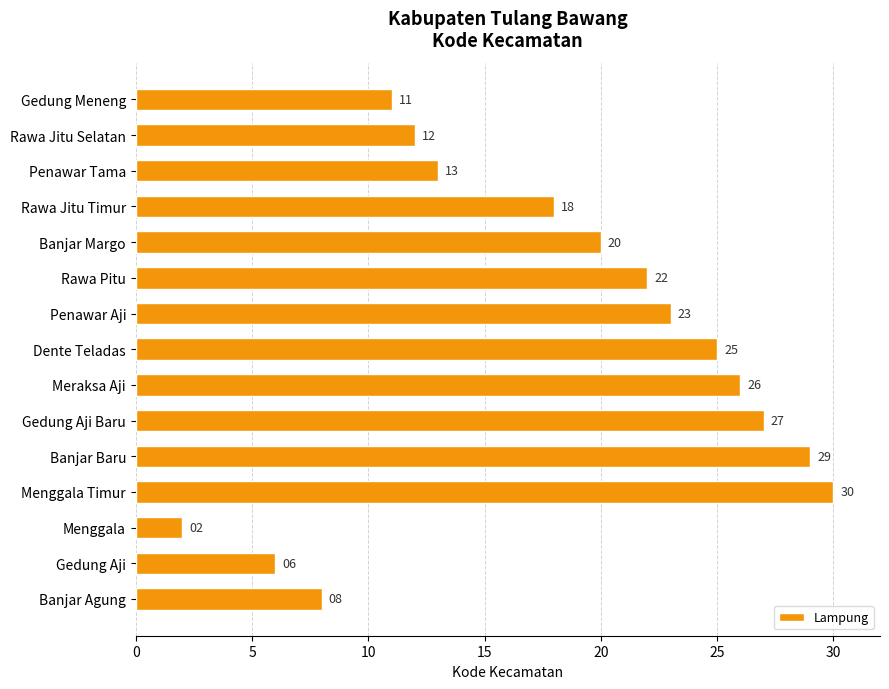

Which has a higher value, Penawar Tama or Gedung Aji Baru?

Gedung Aji Baru